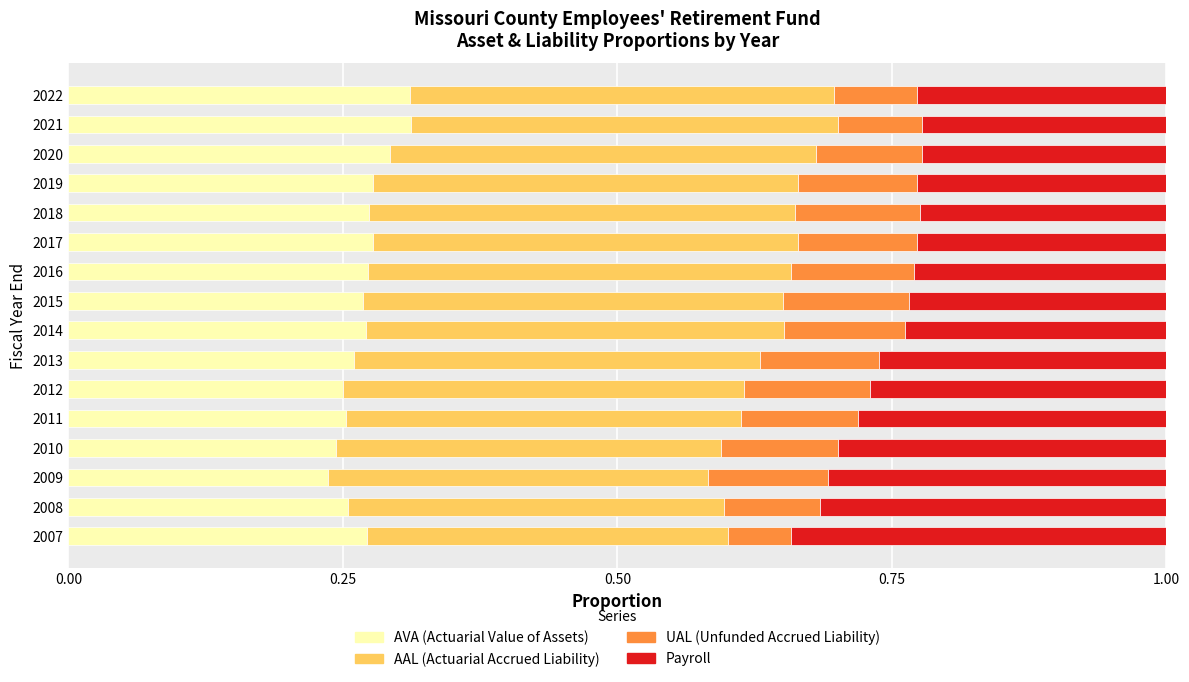

What is the total value across all series at 2013?

1.0